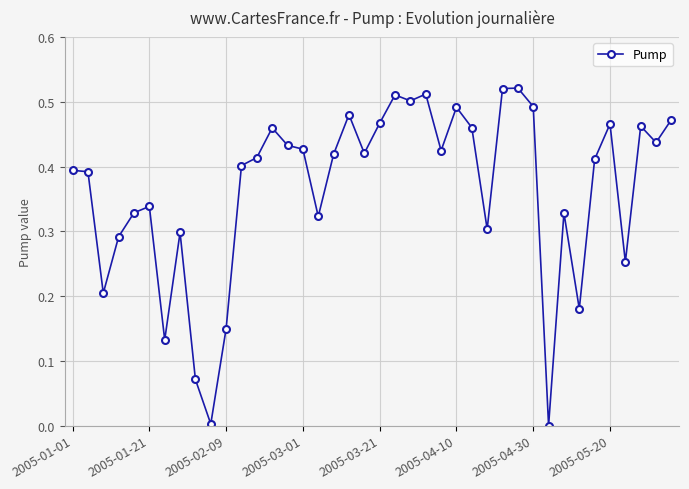

True or false: there are more than 1 points higher than both neighbors.

True